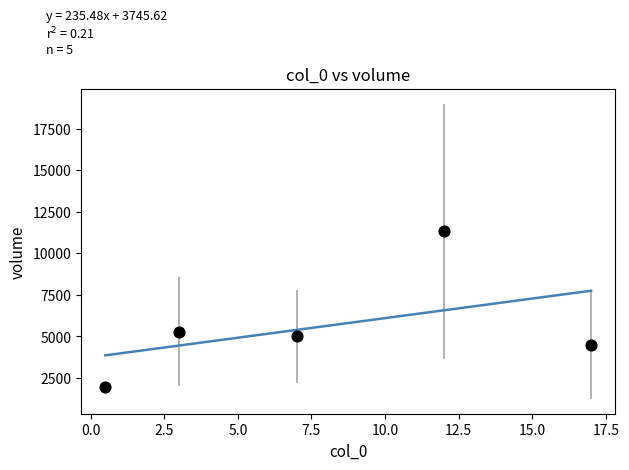

What Y value in the scatter plot is closest to 6630?

5293.3